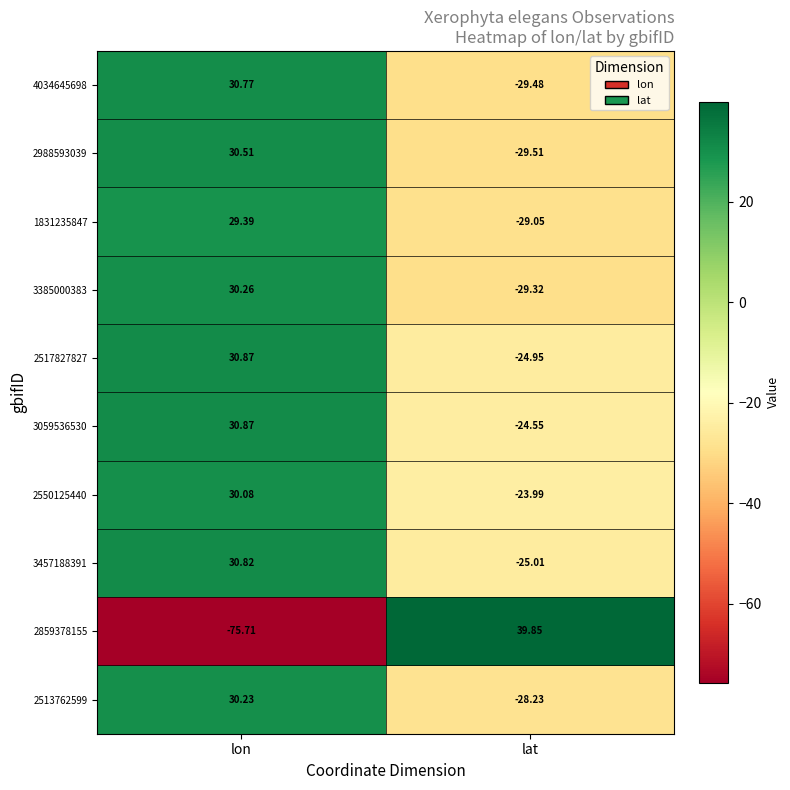

Where does the 2513762599 series first go above 30?

lon